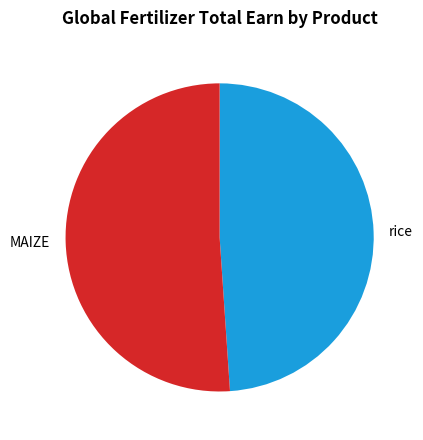

How many segments does this pie chart have?

2